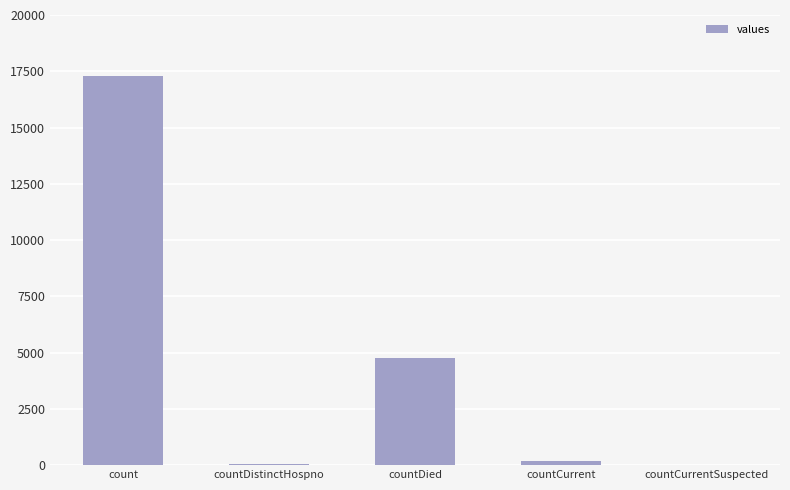

Between countDied and countCurrentSuspected, which is larger?

countDied